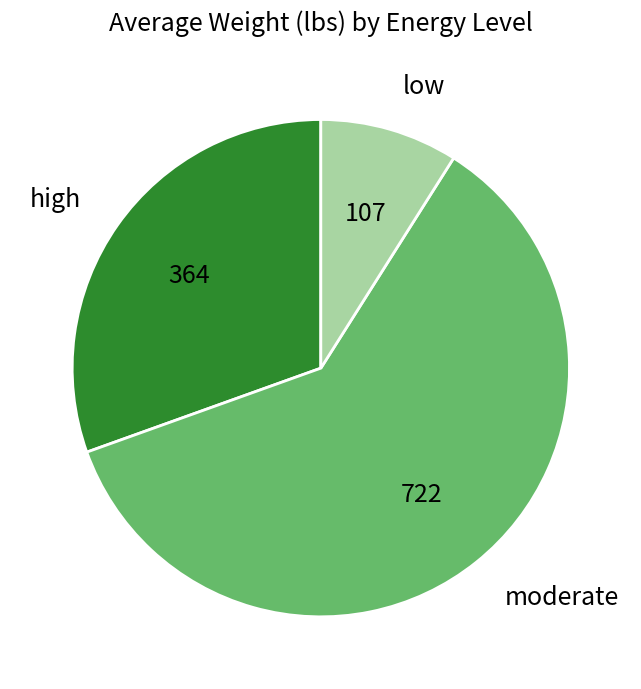

Rank the categories by value from lowest to highest.

low, high, moderate